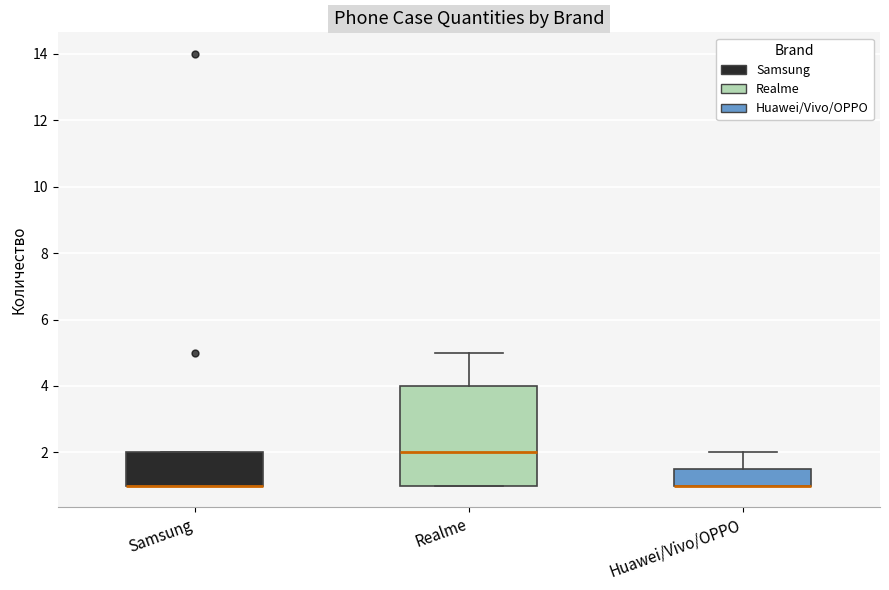

Which box is the tallest, from its lower edge to its upper edge?

Realme